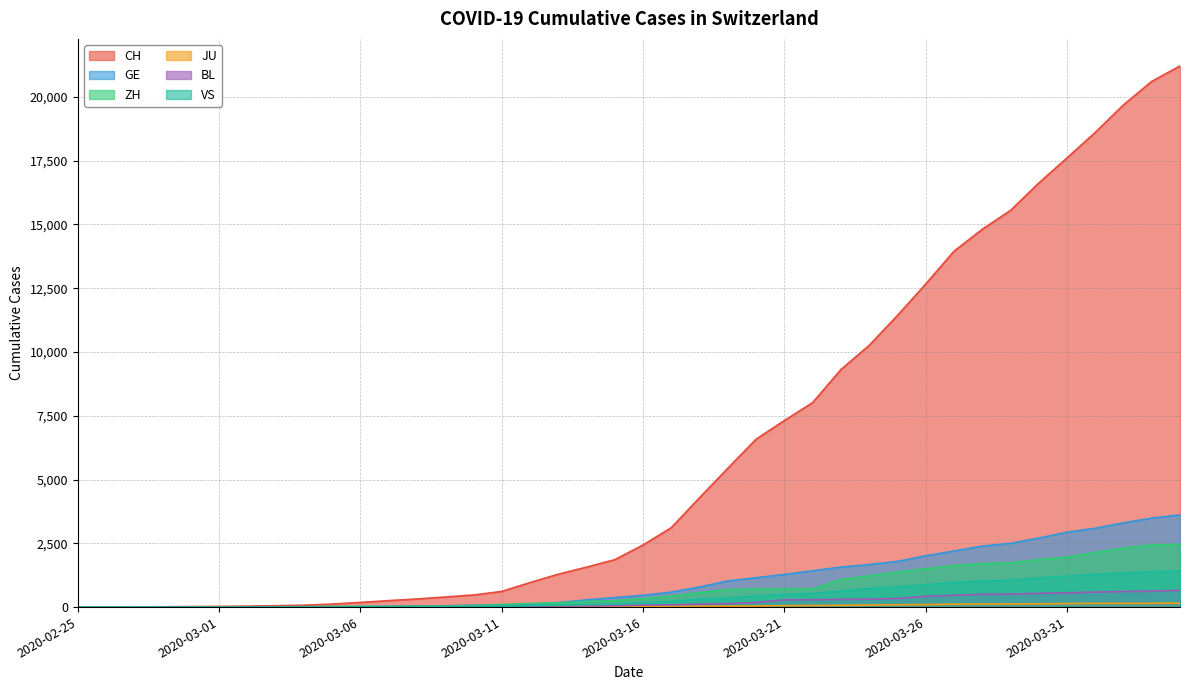

Rank the categories by ZH value from lowest to highest.

2020-02-25, 2020-02-26, 2020-02-27, 2020-02-28, 2020-02-29, 2020-03-01, 2020-03-02, 2020-03-03, 2020-03-04, 2020-03-05, 2020-03-06, 2020-03-07, 2020-03-08, 2020-03-09, 2020-03-10, 2020-03-11, 2020-03-12, 2020-03-13, 2020-03-14, 2020-03-15, 2020-03-16, 2020-03-17, 2020-03-18, 2020-03-19, 2020-03-20, 2020-03-21, 2020-03-22, 2020-03-23, 2020-03-24, 2020-03-25, 2020-03-26, 2020-03-27, 2020-03-28, 2020-03-29, 2020-03-30, 2020-03-31, 2020-04-01, 2020-04-02, 2020-04-03, 2020-04-04